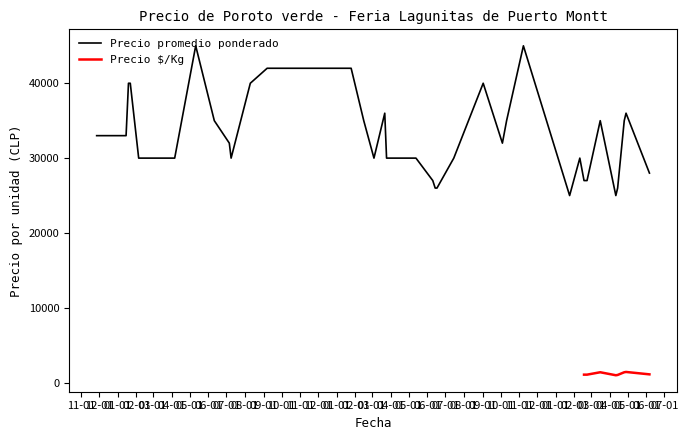

How many lines are shown in the chart?

2